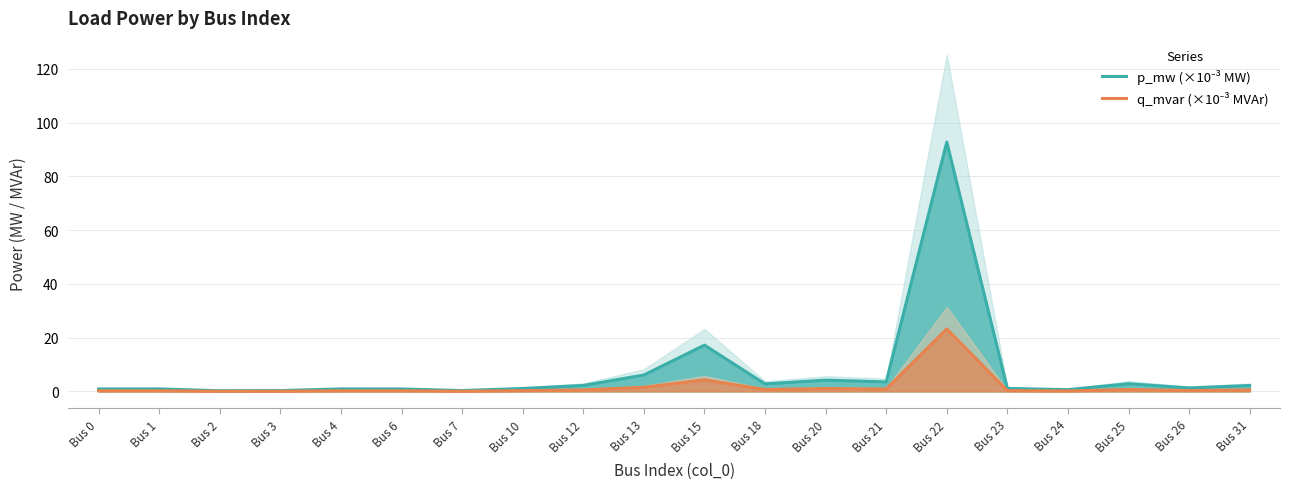

List the series in order of their peak value, lowest first.

q_mvar (×10⁻³ MVAr), p_mw (×10⁻³ MW)